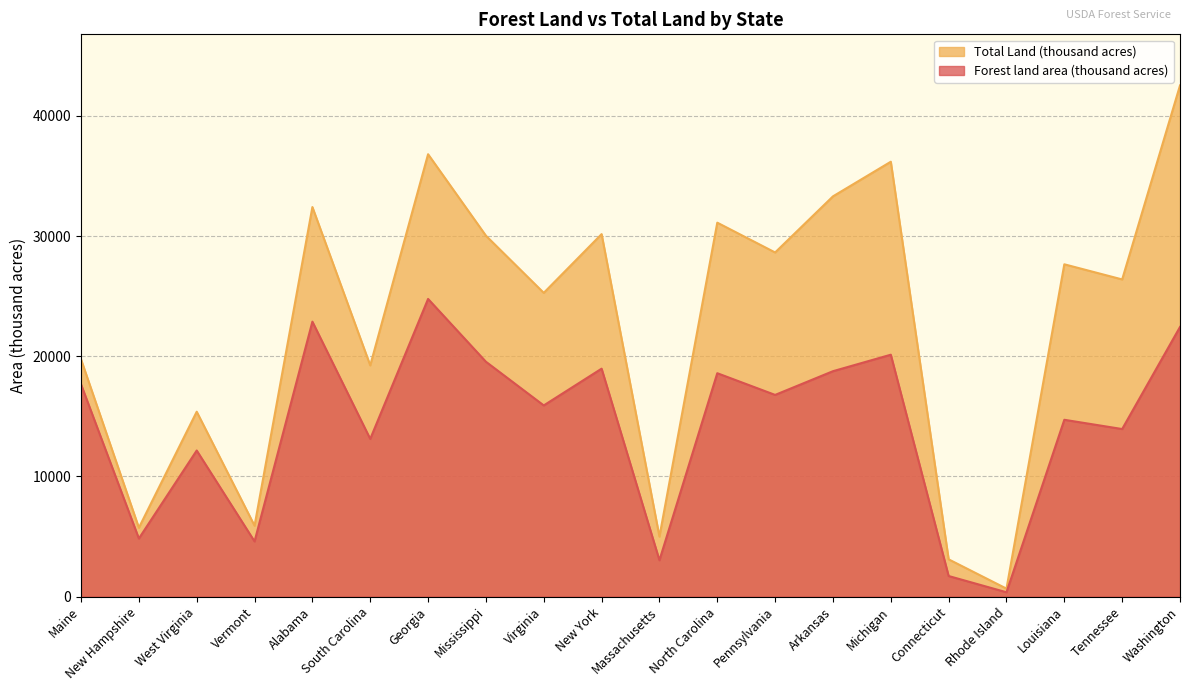

At which label does Forest land area (thousand acres) reach its peak?

Georgia